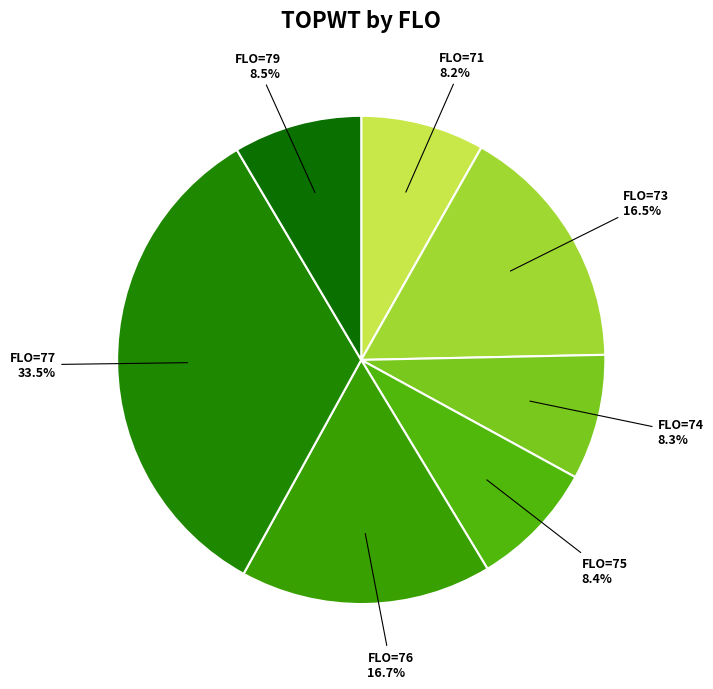

How many segments does this pie chart have?

7